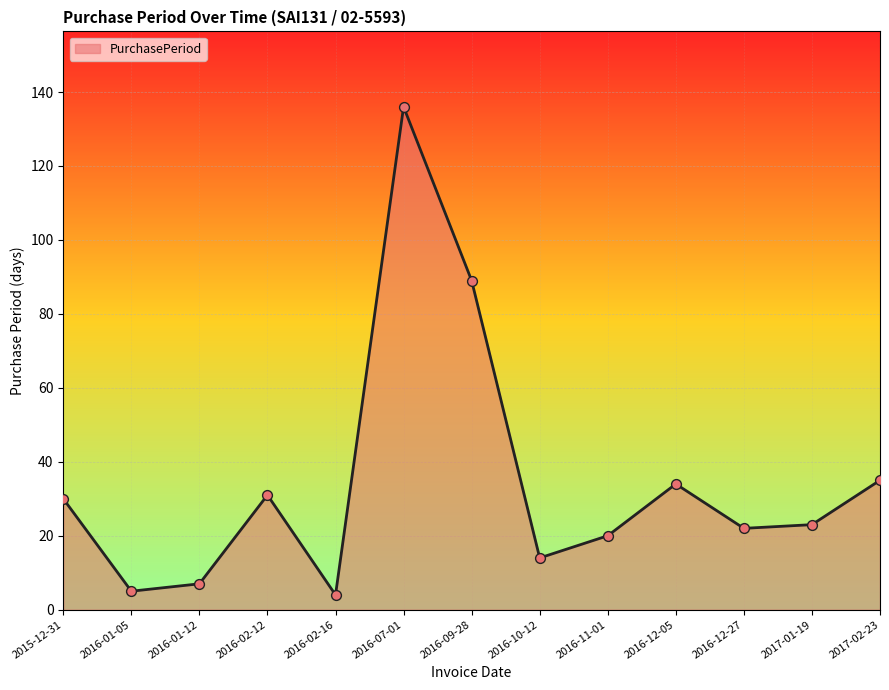

What is the change in value from 2016-09-28 to 2016-12-27?

-67